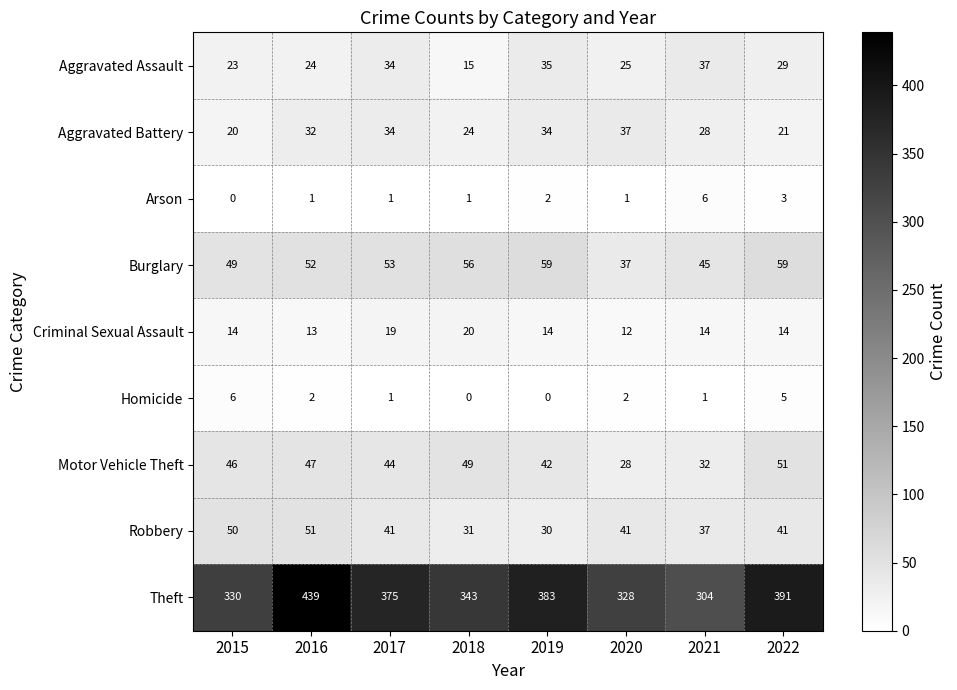

Count the number of categories in the chart.

8